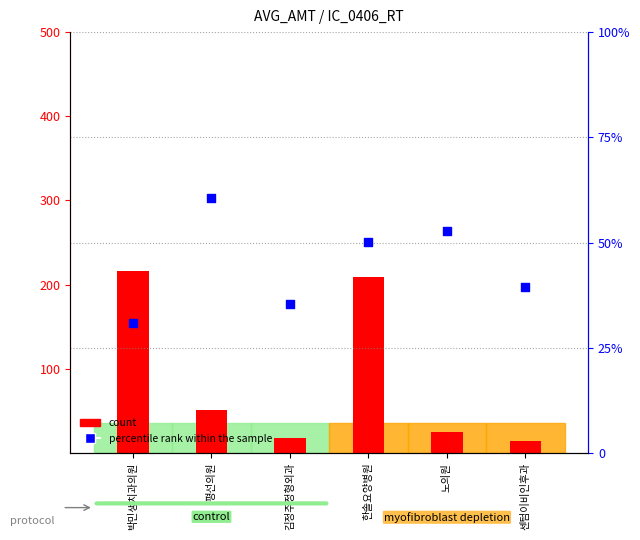

Which series has the widest spread of Y values?

count